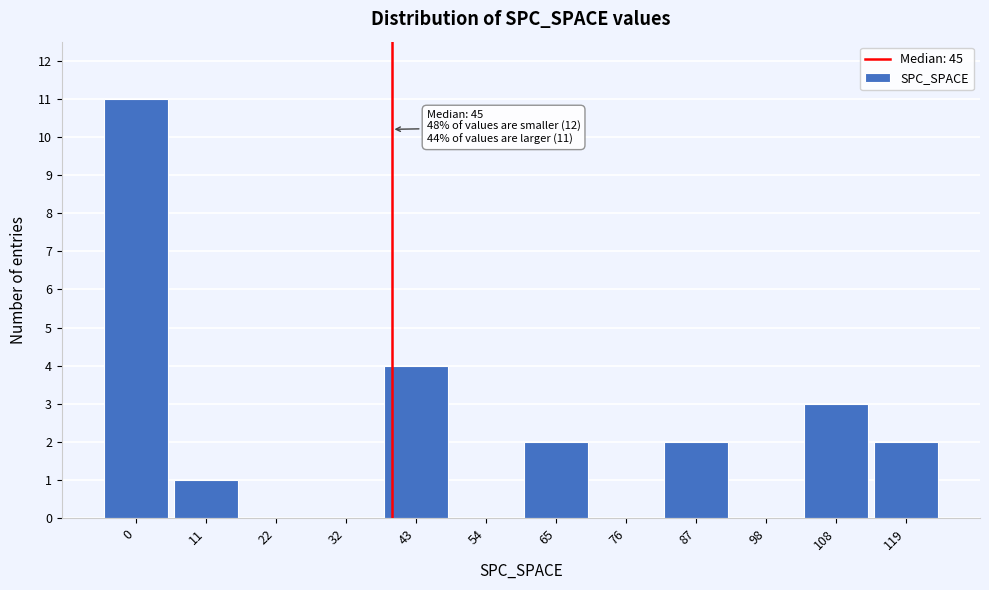

Reading right to left, list all the values displayed in this chart.

119=2	108=3	98=0	87=2	76=0	65=2	54=0	43=4	32=0	22=0	11=1	0=11